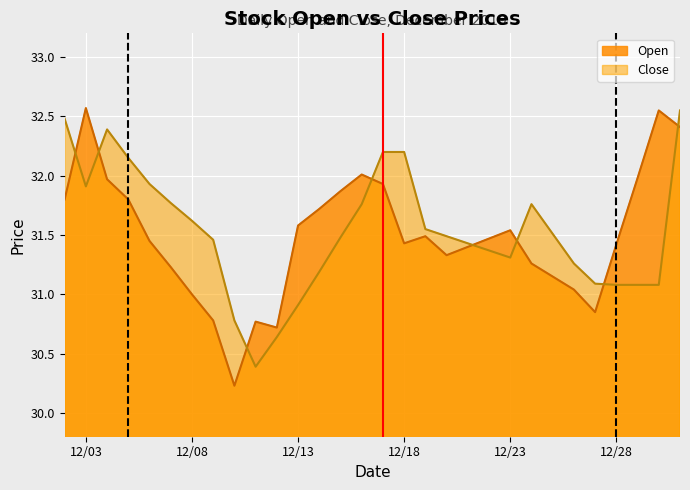

Rank the series at 2019-12-07 from highest to lowest value.

Close, Open